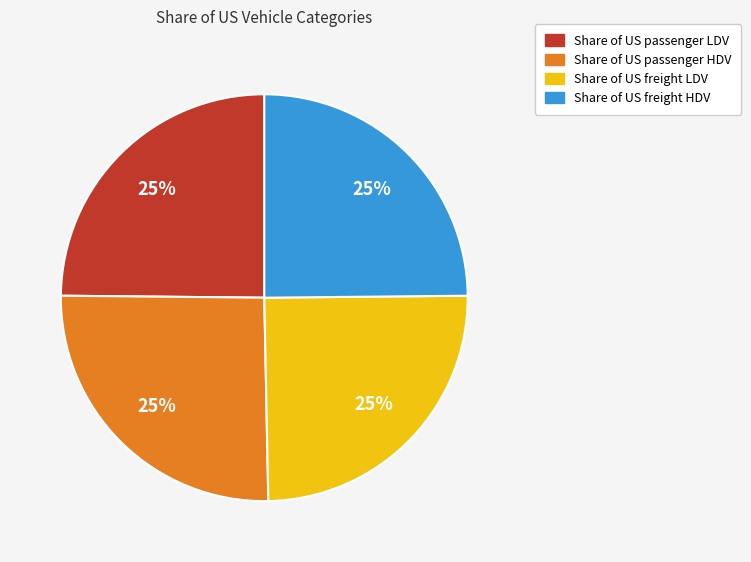

How many slices are in this pie chart?

4